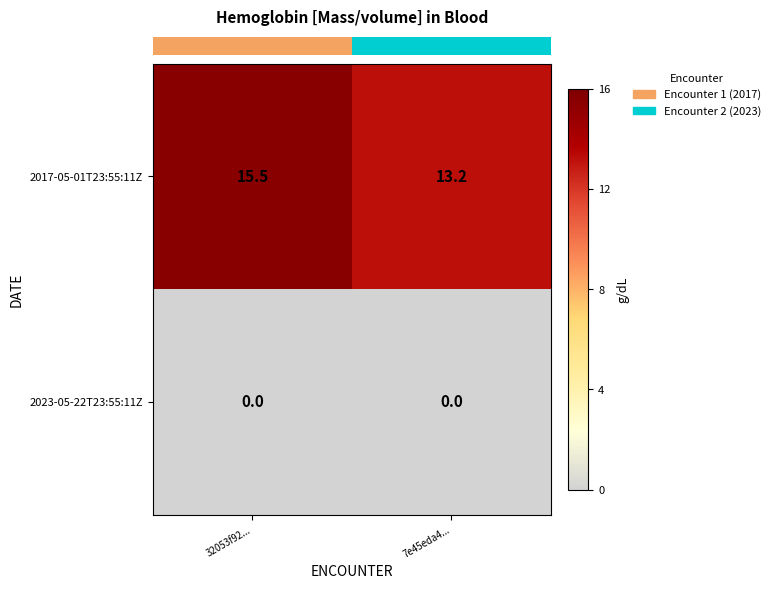

What is the difference between the highest and lowest values at 32053f92...?

15.5